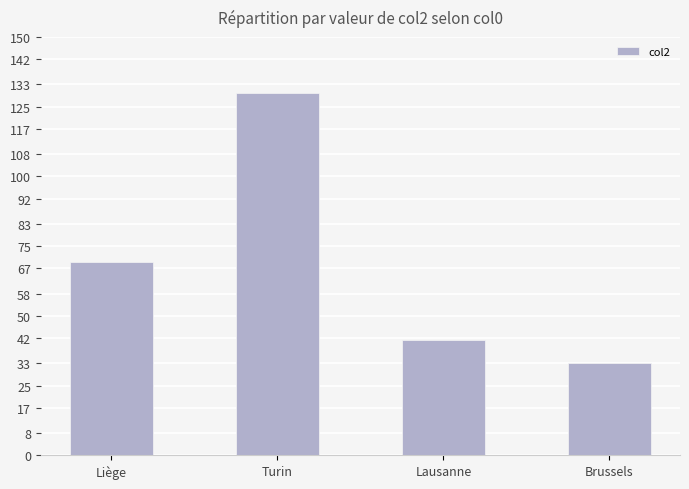

What is the difference between the maximum and minimum values?

97.0